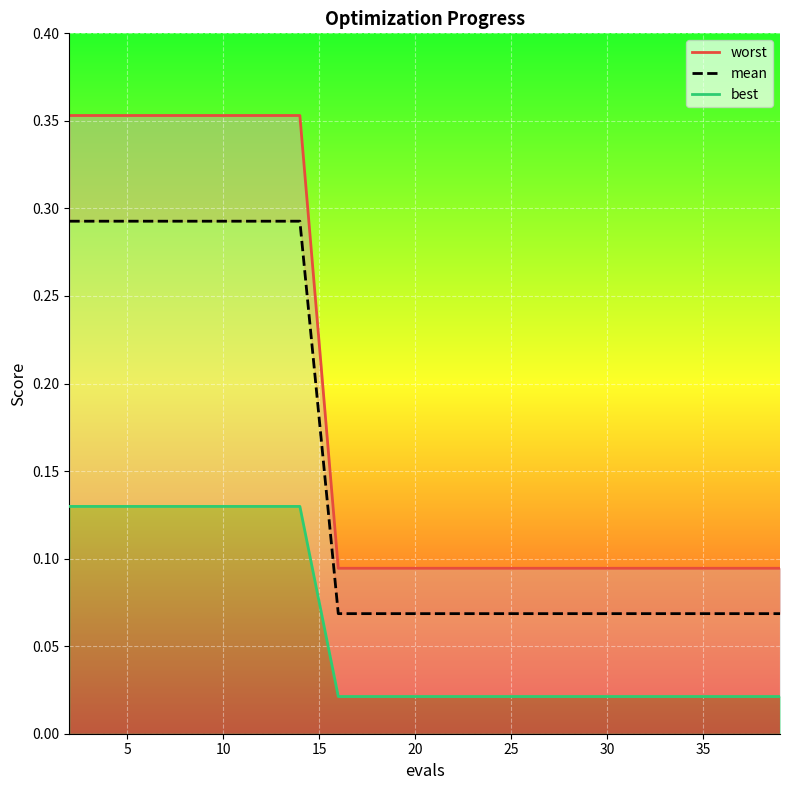

True or false: mean and worst intersect in this chart.

False